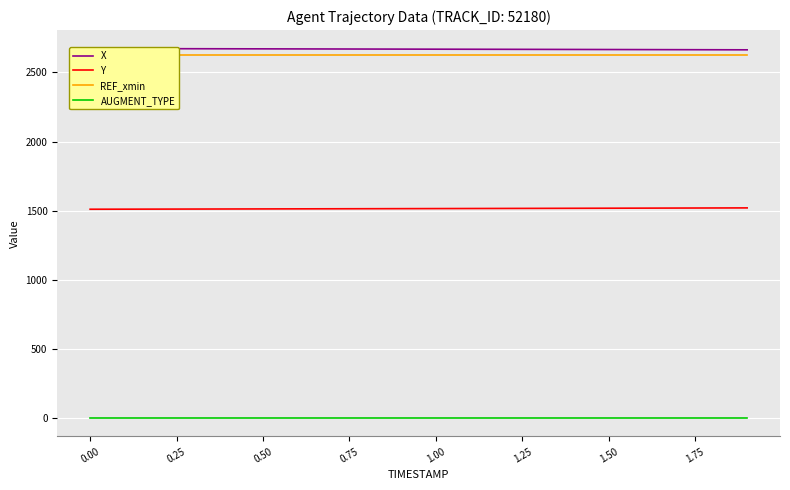

The value of Y at 0.00 is 1017.3. True or false?

False